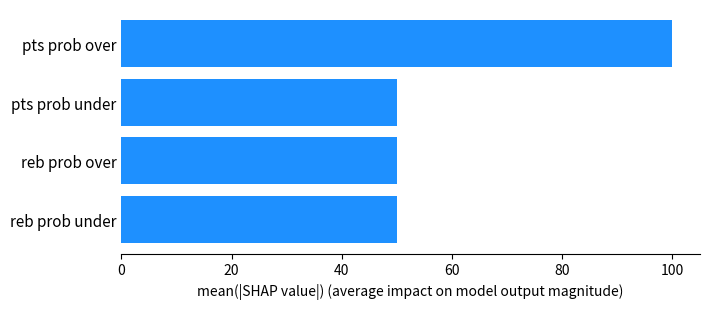

Is it true that the value at pts prob under is 76?

False